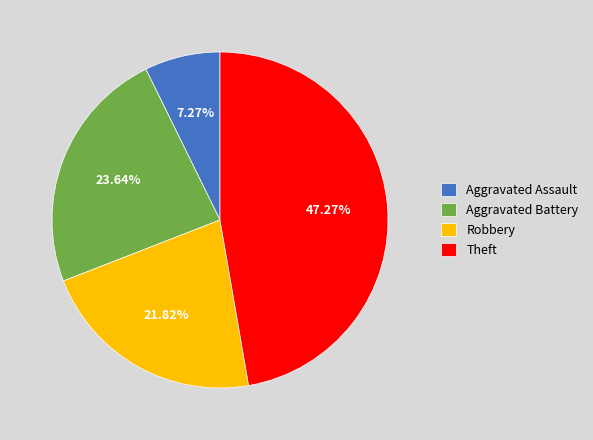

Between Theft and Robbery, which is larger?

Theft